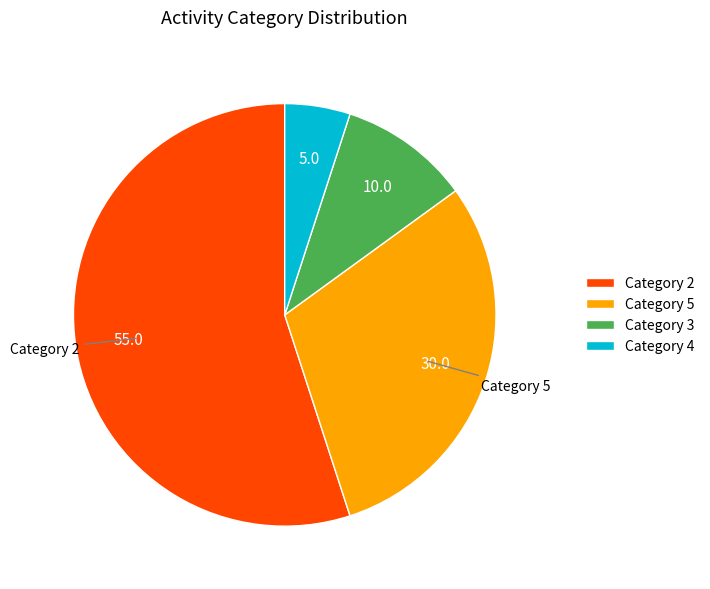

How many slices are in this pie chart?

4